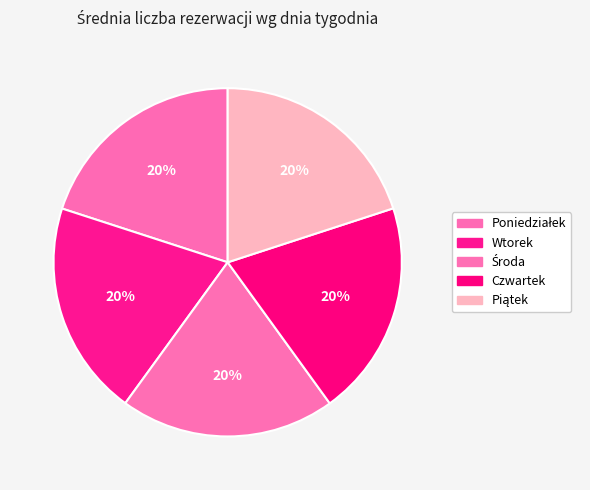

Between Poniedziałek and Czwartek, which is larger?

Czwartek